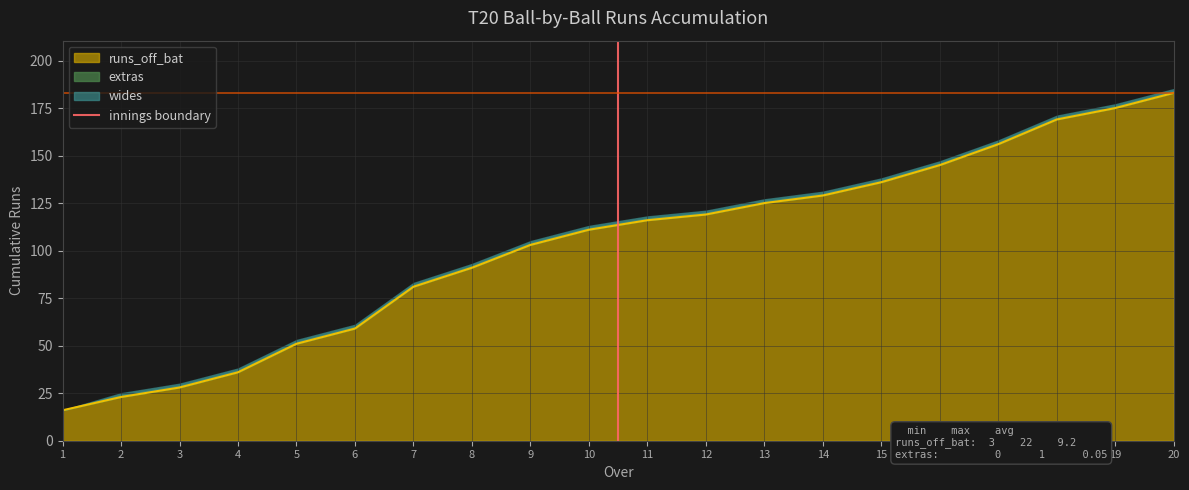

True or false: runs_off_bat has a value of 169 at 18.

True